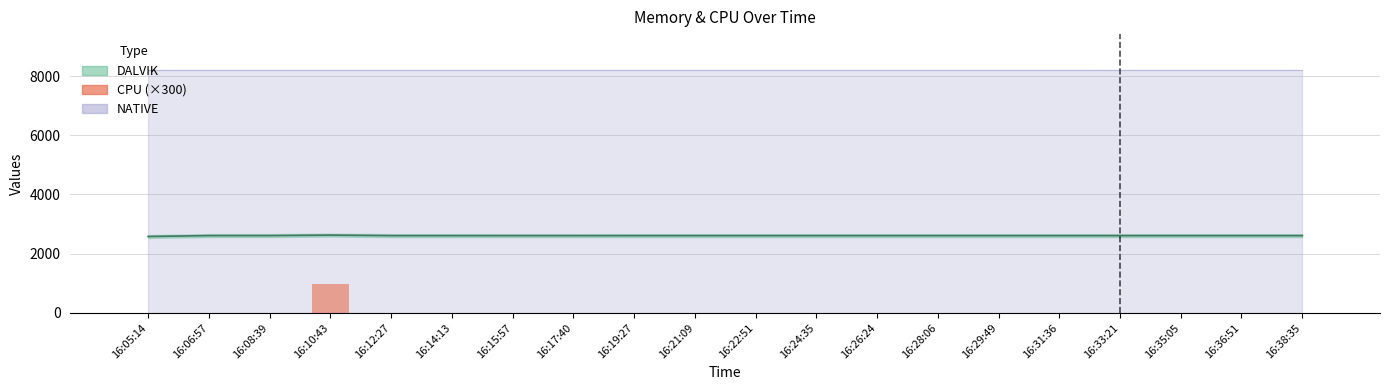

Does the chart contain stacked bars?

No